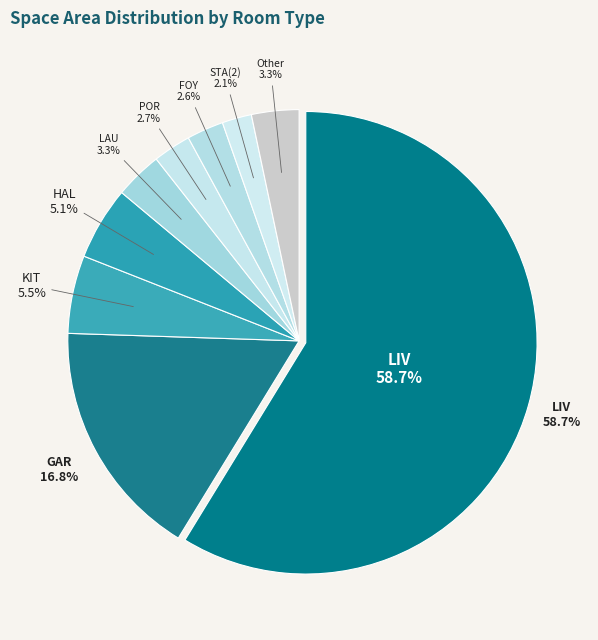

Combined, do HAL and LIV account for over 50%?

Yes